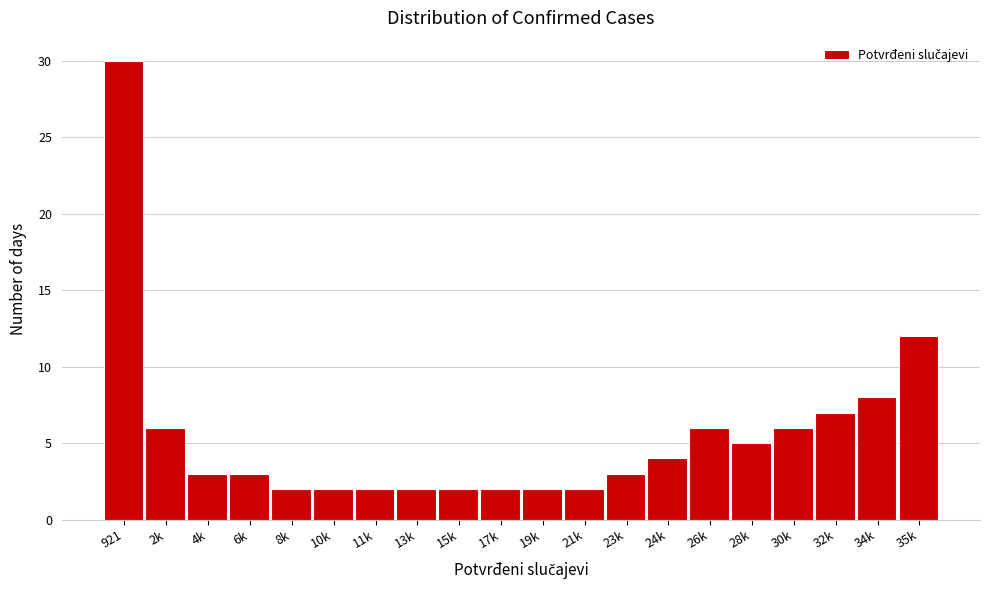

Reading right to left, what are all the values shown in this chart?

35k=12	34k=8	32k=7	30k=6	28k=5	26k=6	24k=4	23k=3	21k=2	19k=2	17k=2	15k=2	13k=2	11k=2	10k=2	8k=2	6k=3	4k=3	2k=6	921=30